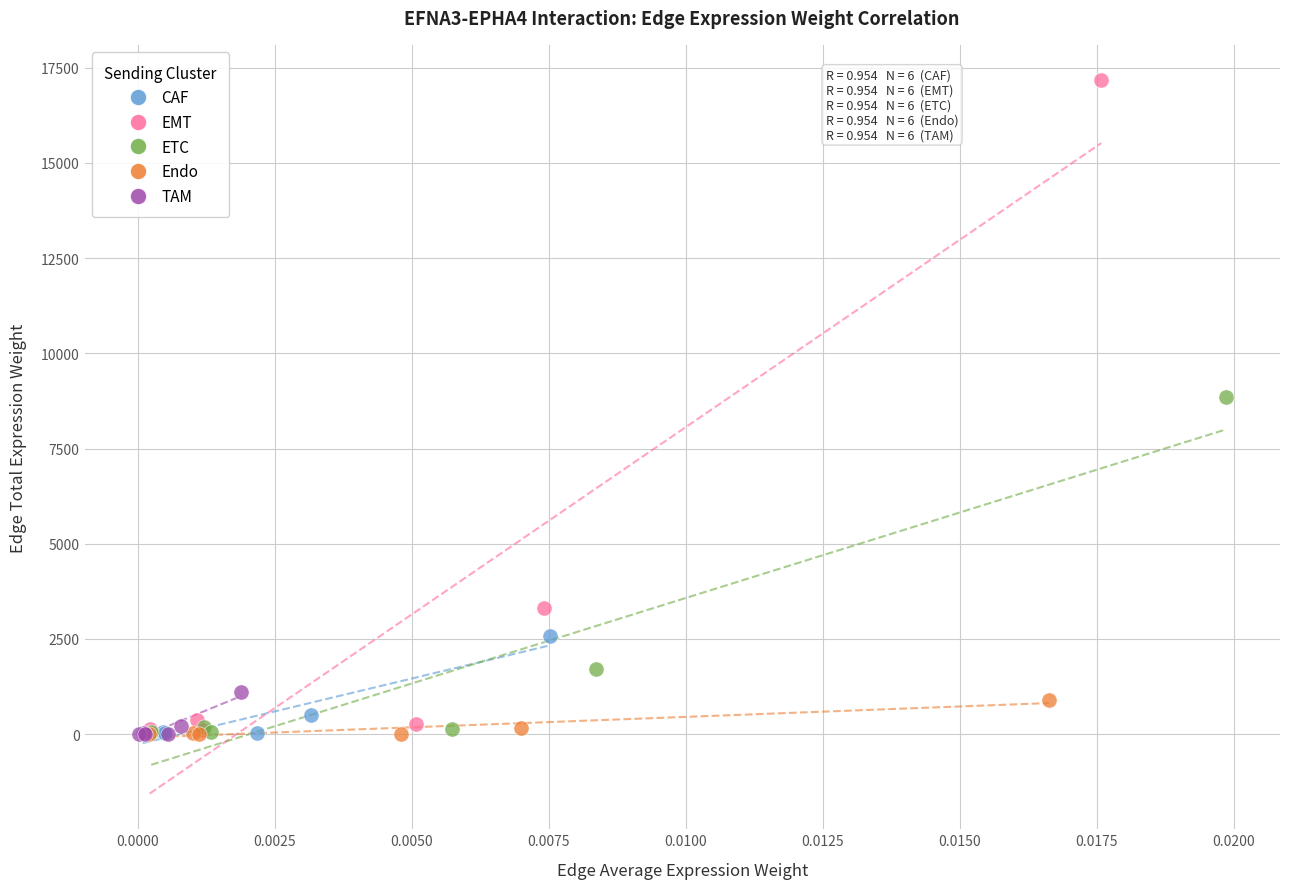

Which series has the largest Y range (max minus min)?

EMT